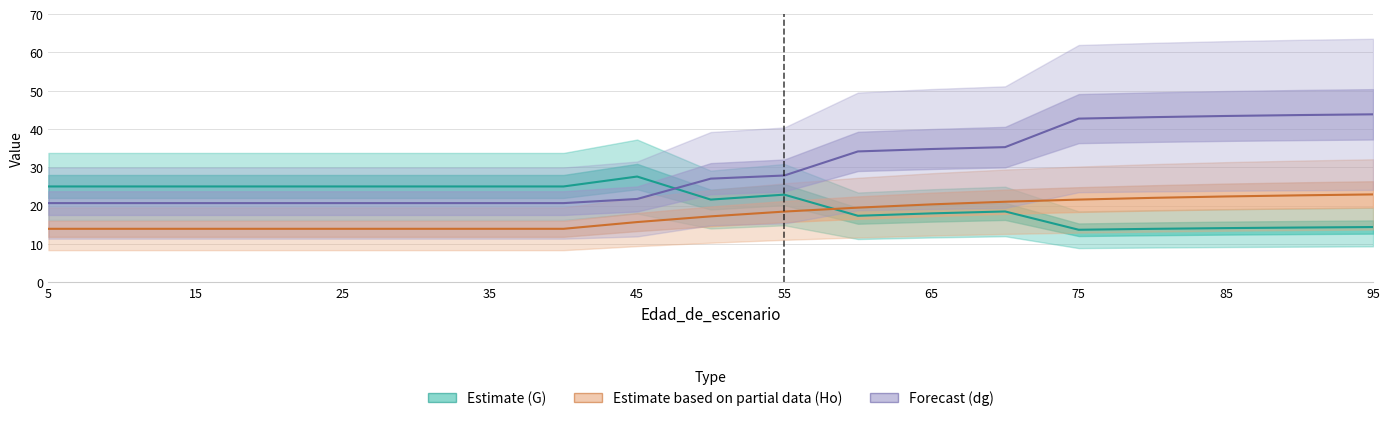

Which series has the largest total across all categories?

dg (Forecast)